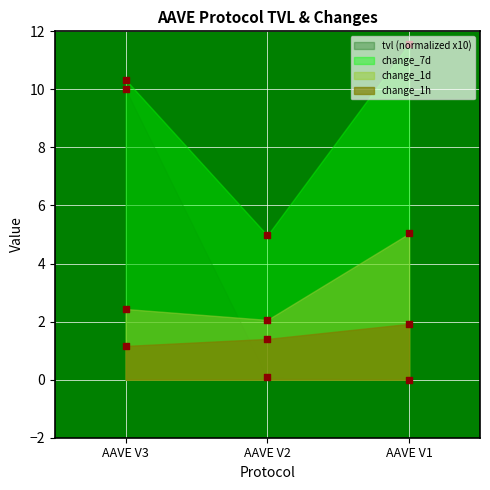

Which series has the largest total across all categories?

change_7d